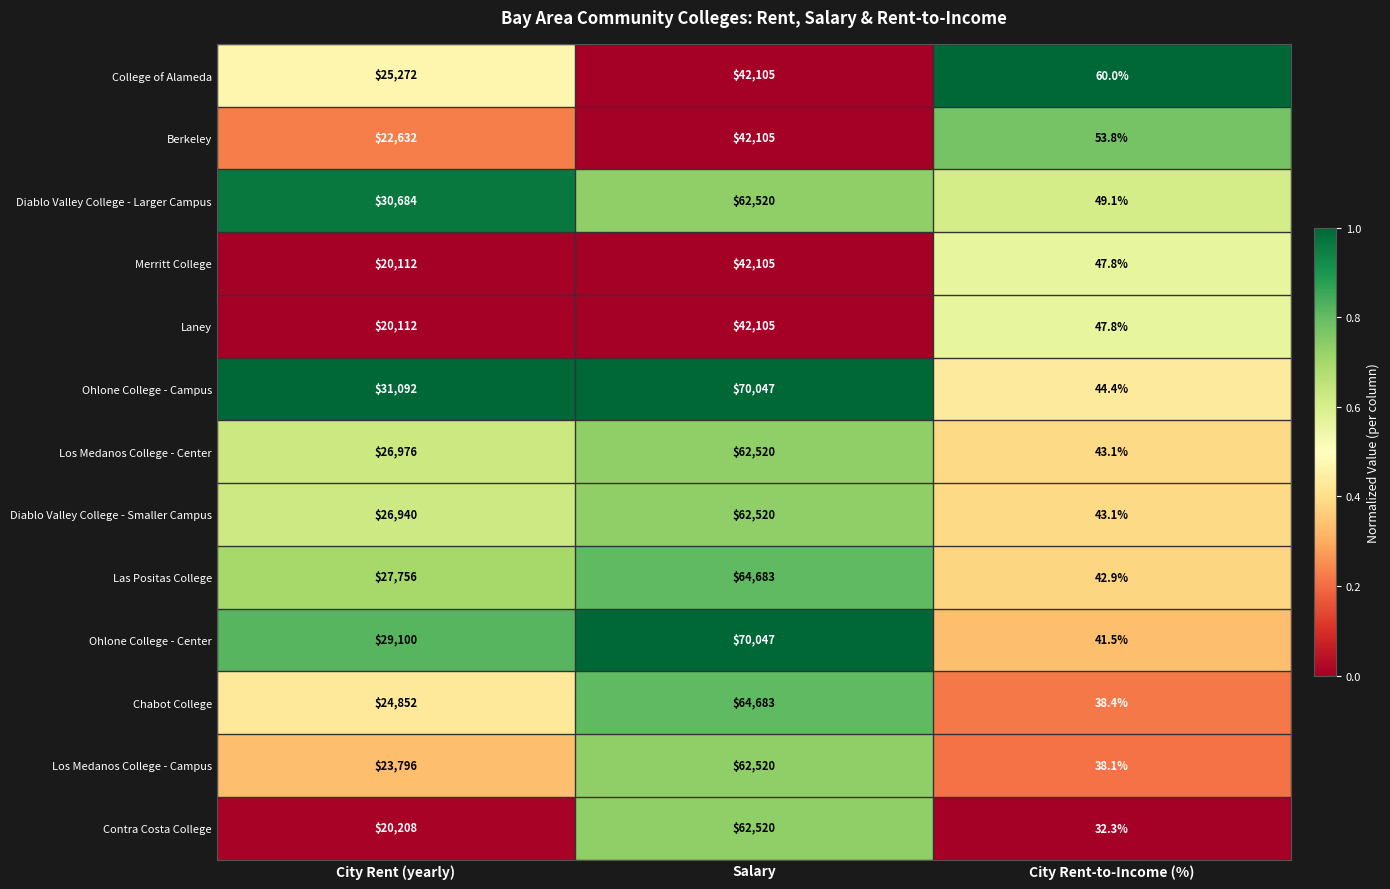

What is the total value across all series at City Rent-to-Income (%)?

582.3